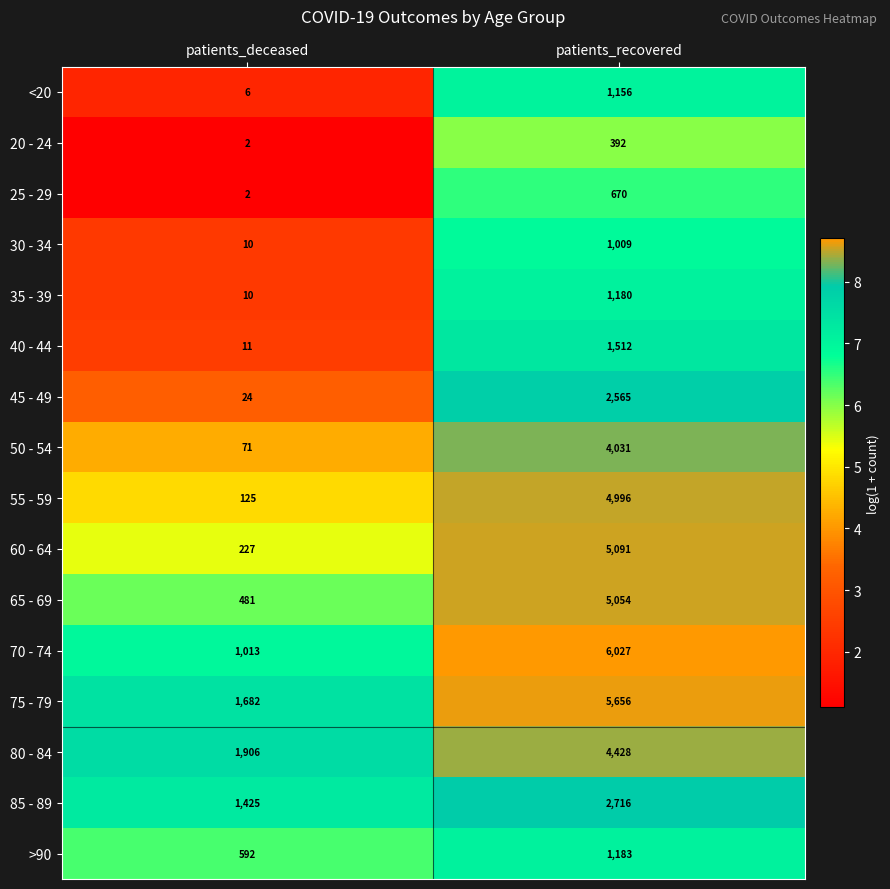

The 50 - 54 series shows 4031 at patients_recovered. True or false?

True